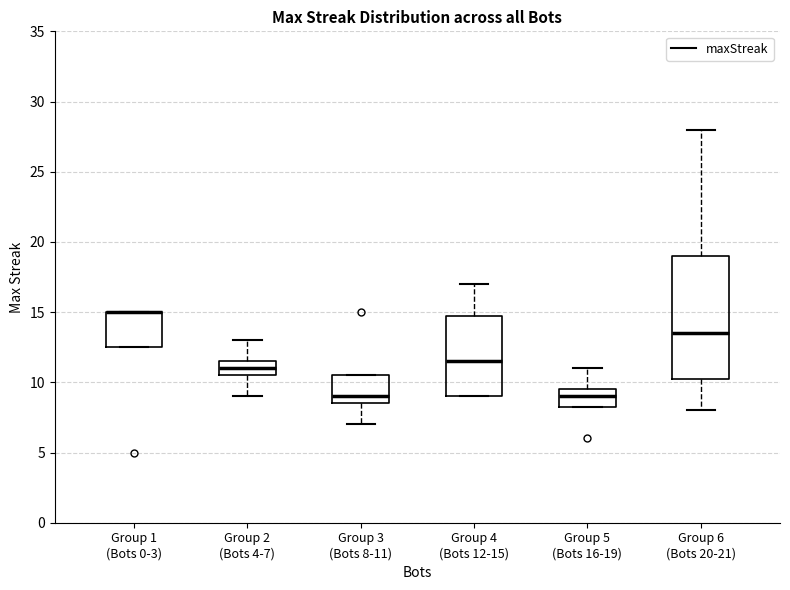

Where does the median line of the box for Group 5 (Bots 16-19) sit on the y-axis? The values are not printed on the chart, so give them approximately, as read against the axis.

9.0